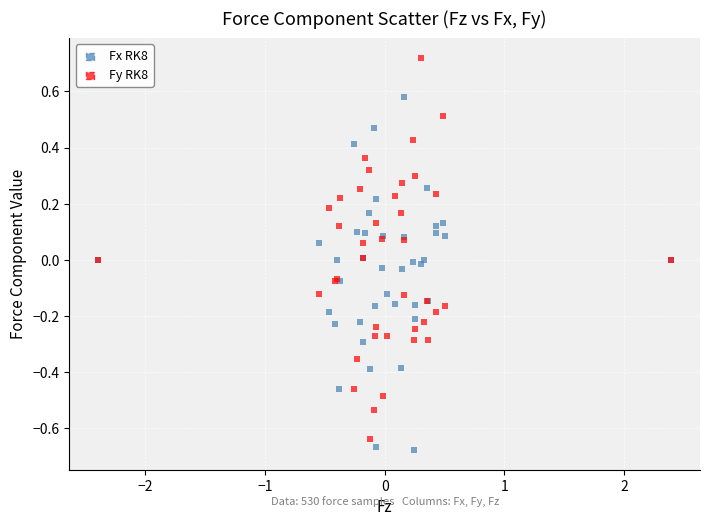

Which series reaches the maximum Y coordinate?

Fy RK8